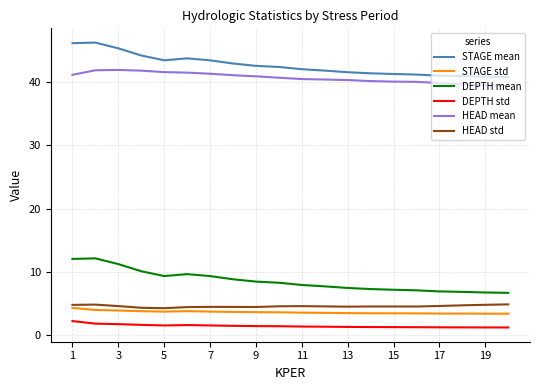

What is the lowest value of the DEPTH mean series?

6.7